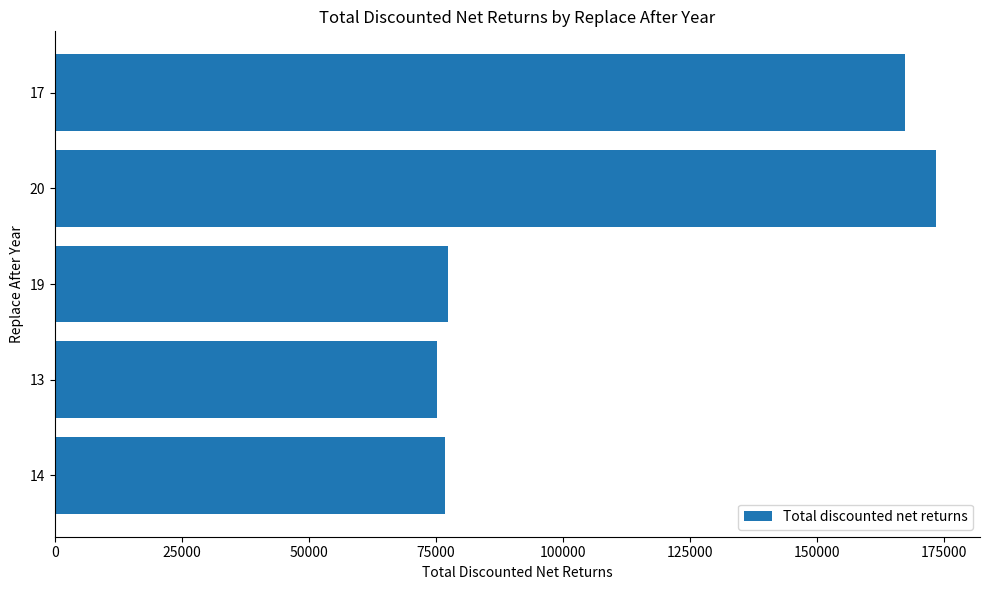

Between 17 and 20, which is larger?

20